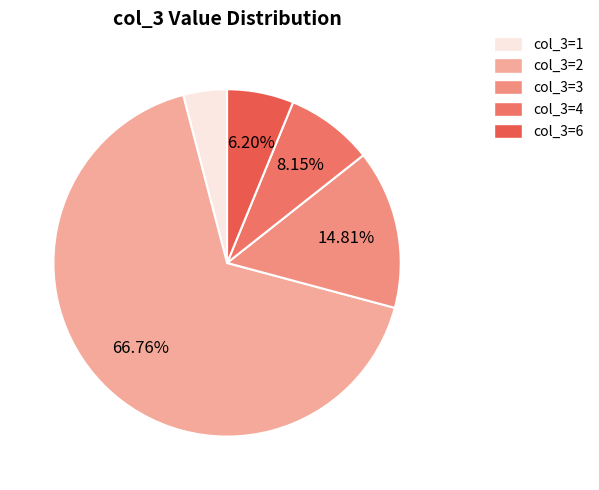

What is the smallest slice in the pie chart?

col_3=1